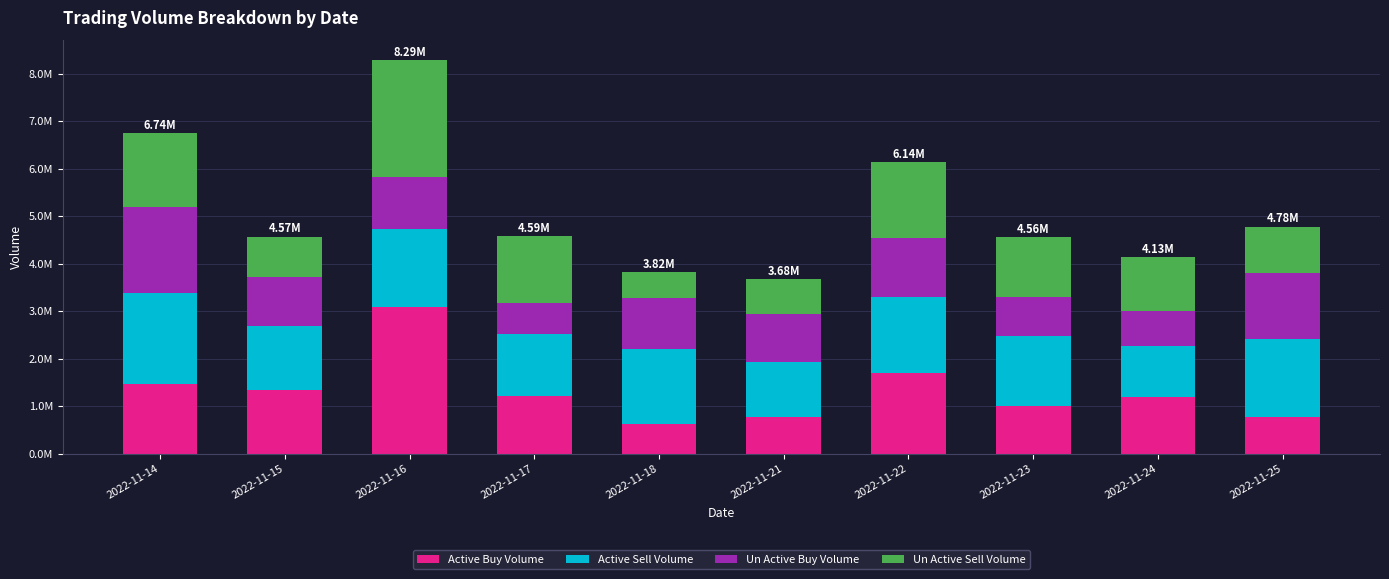

Where is Un Active Sell Volume nearest to the value 1498959?

2022-11-14